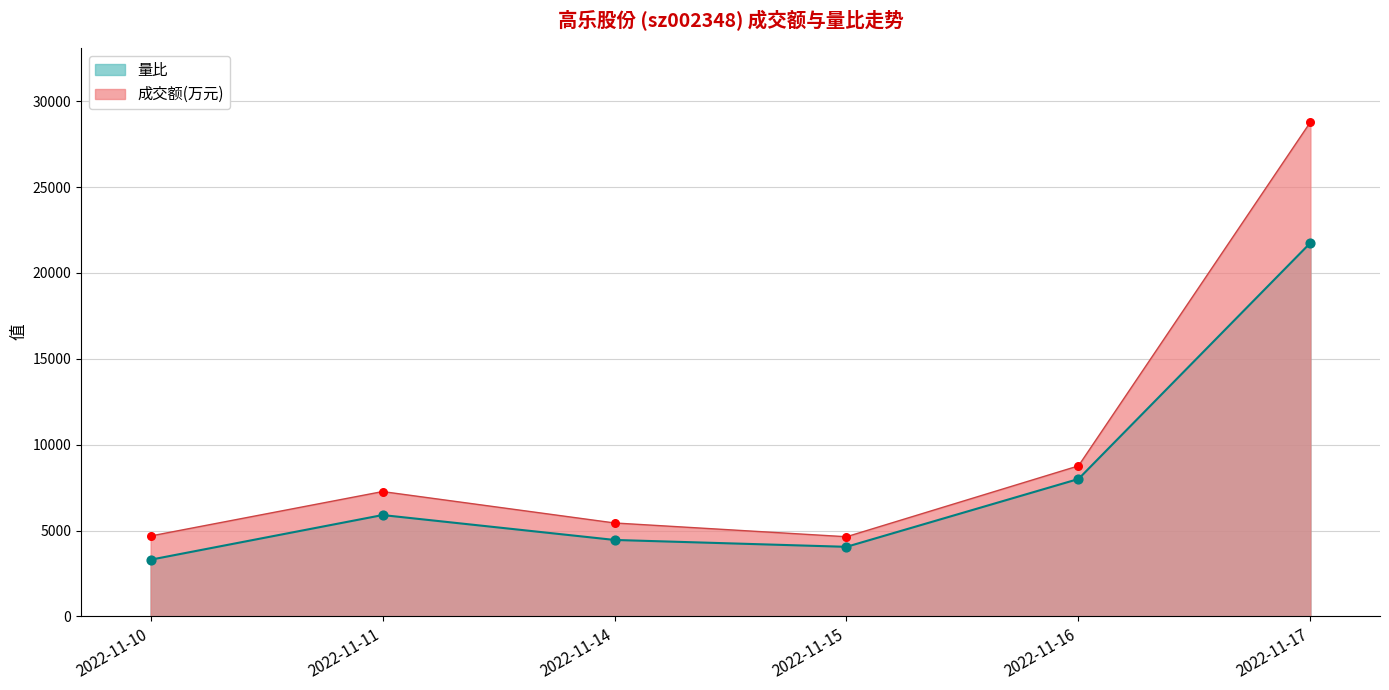

Which series has the largest total across all categories?

成交额(万元)